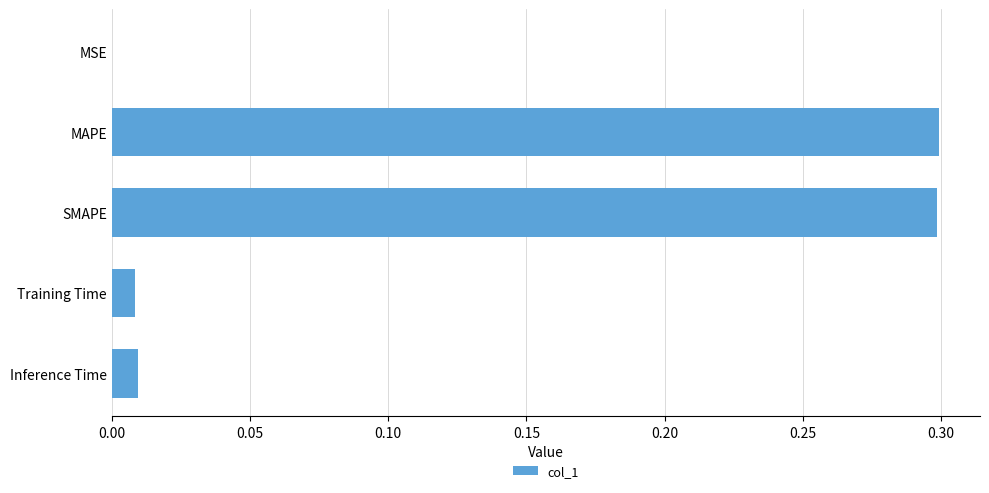

Is it true that the value at MAPE is 0.1?

False